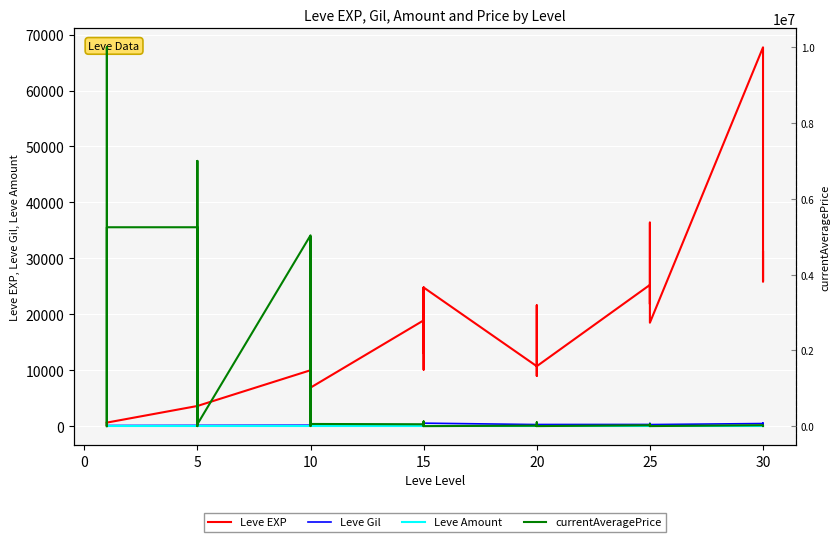

Which series has the largest range (max minus min)?

currentAveragePrice